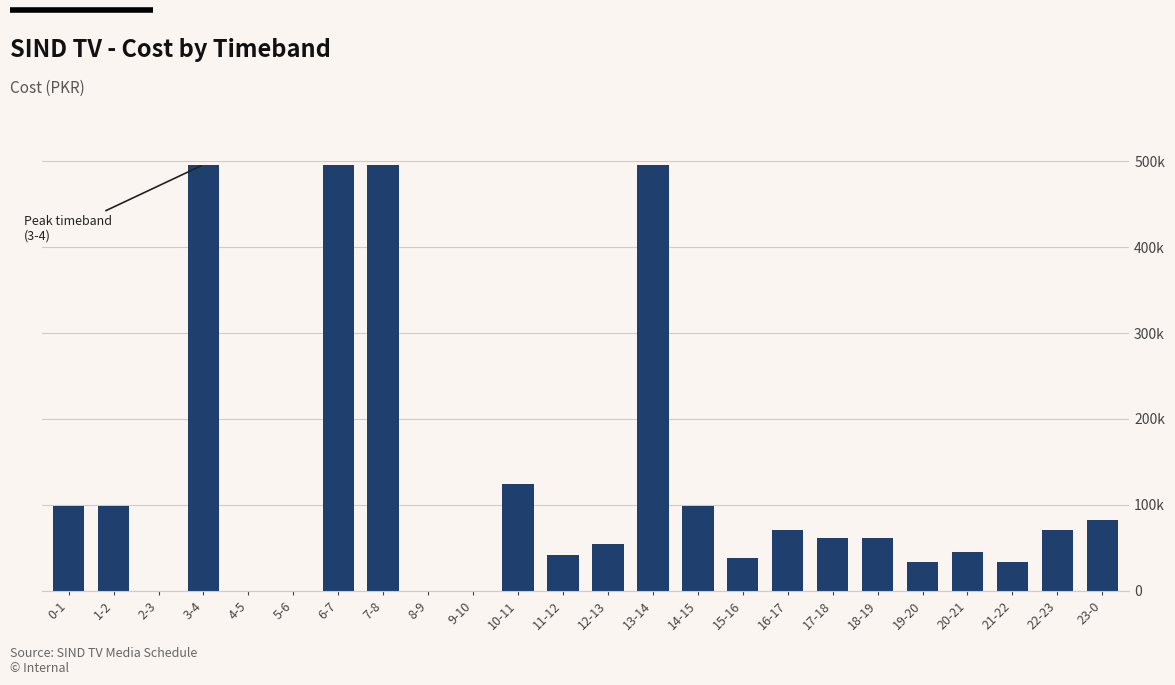

Are the bars horizontal?

No